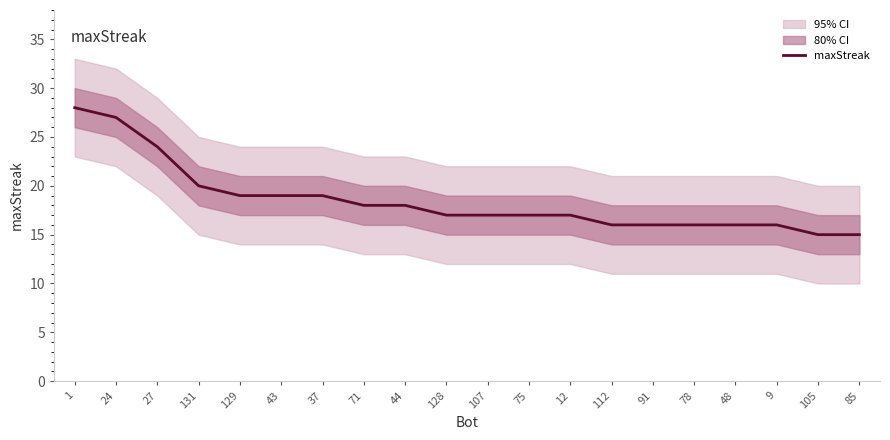

Where is the data nearest to the value 21?

131